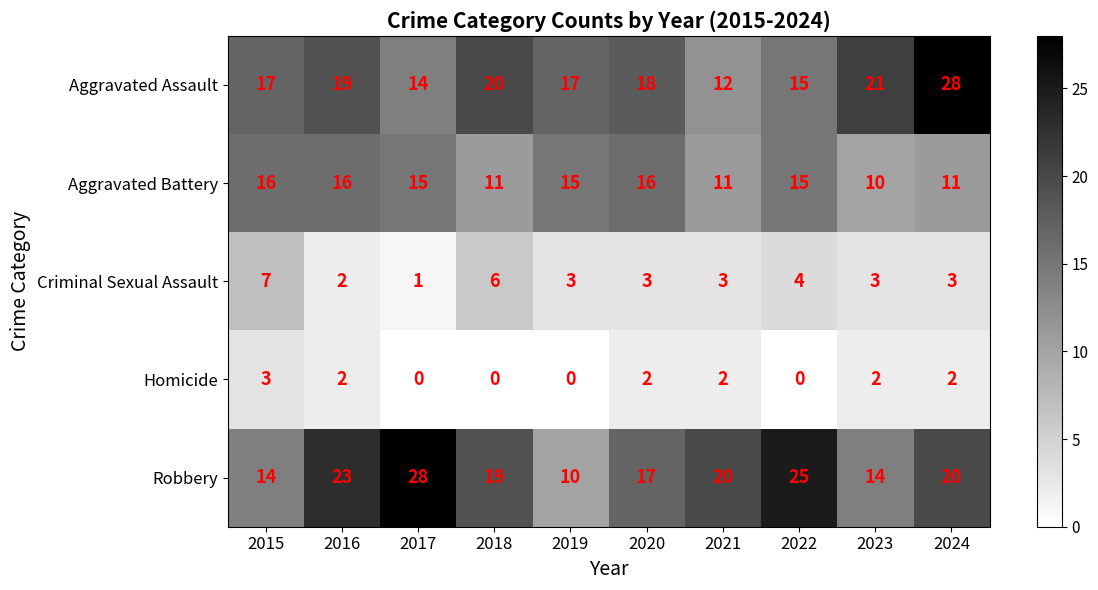

At which label is Criminal Sexual Assault closest to 4?

2022